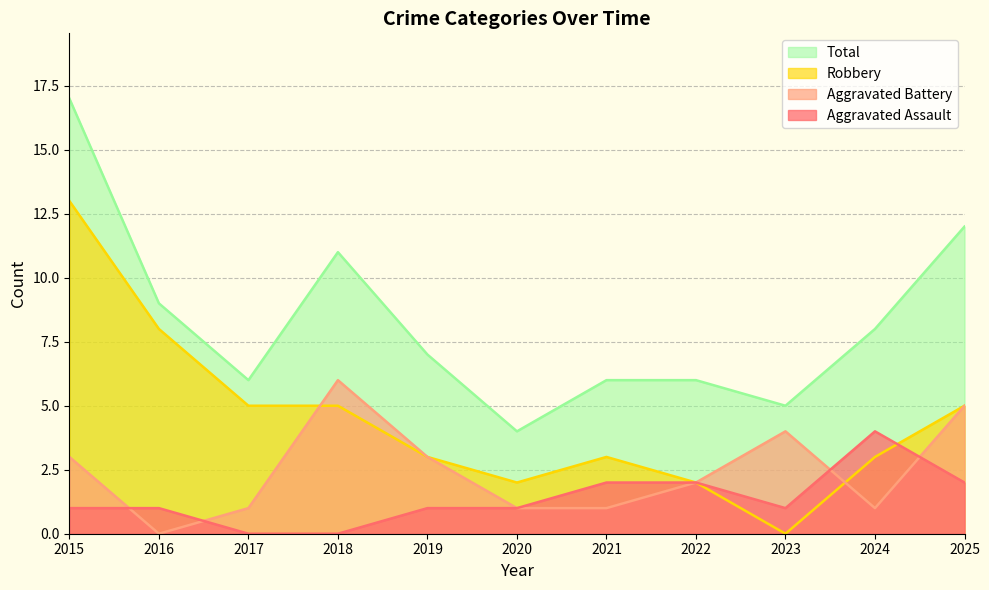

Reading right to left, what are all the values shown in this chart?

Aggravated Assault: 2	4	1	2	2	1	1	0	0	1	1
Aggravated Battery: 5	1	4	2	1	1	3	6	1	0	3
Robbery: 5	3	0	2	3	2	3	5	5	8	13
Total: 12	8	5	6	6	4	7	11	6	9	17